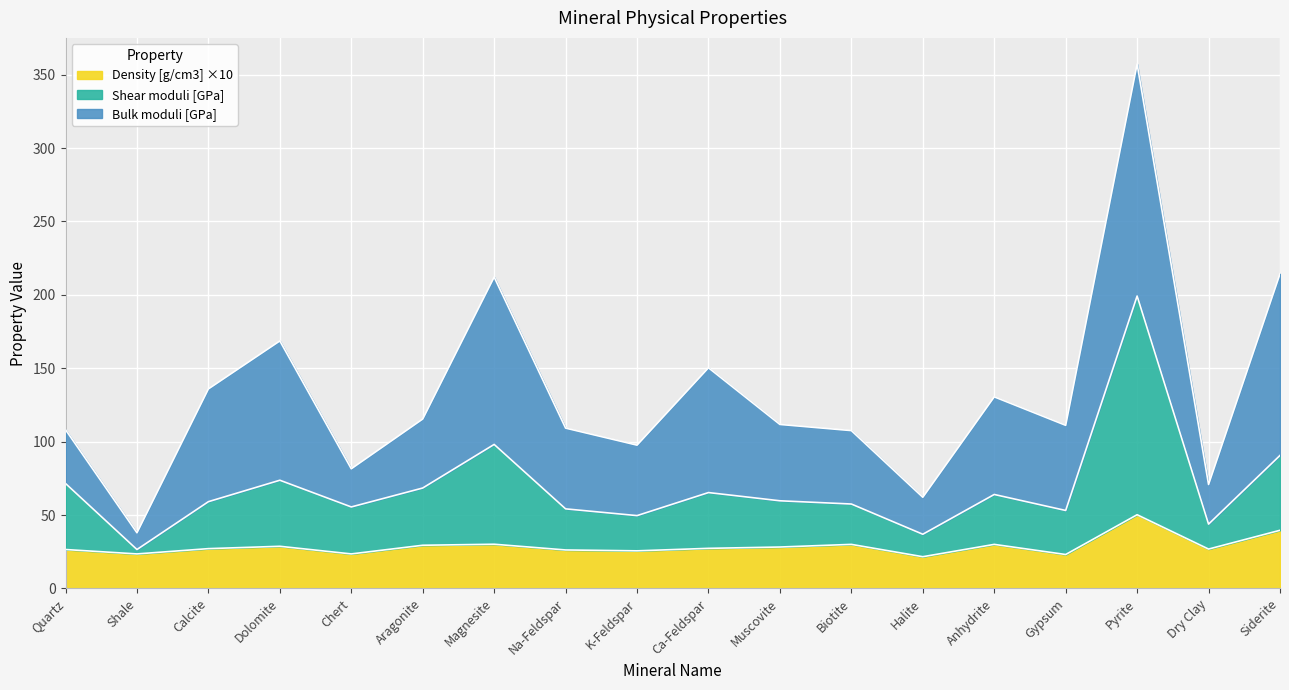

What is the total value across all series at Na-Feldspar?

109.2